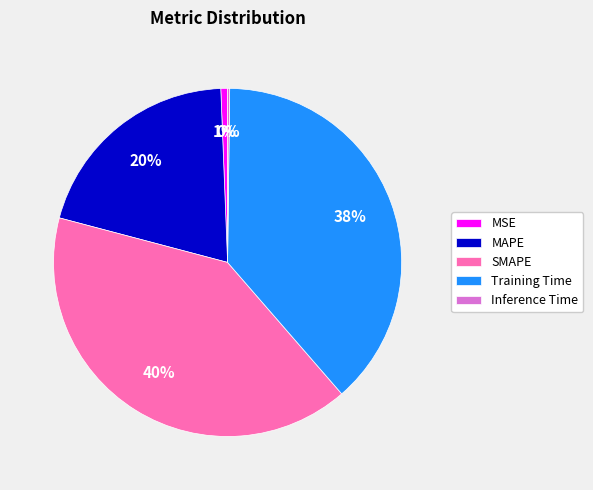

Which category has the biggest portion of the pie?

SMAPE